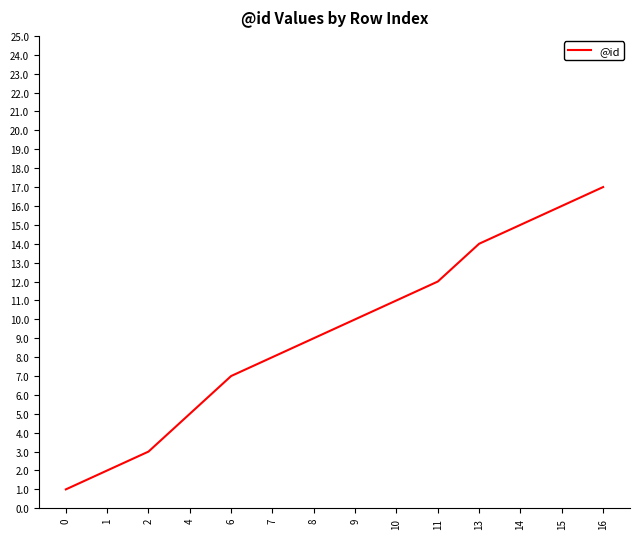

How many values are below 10?

7